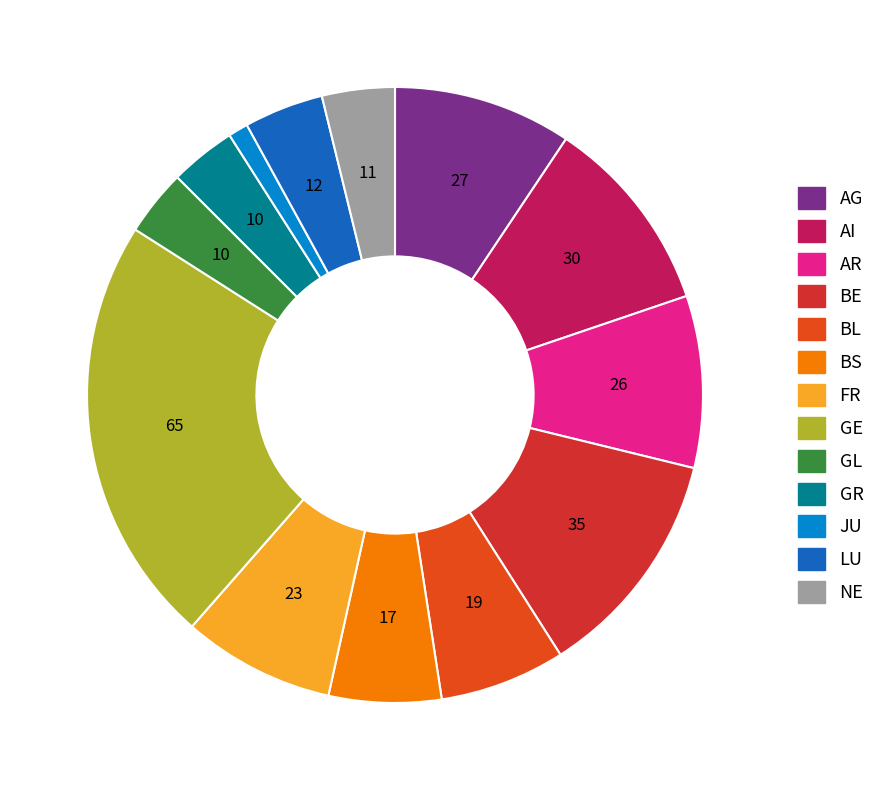

Approximately how many times larger is the value at GR compared to GE?

0.2